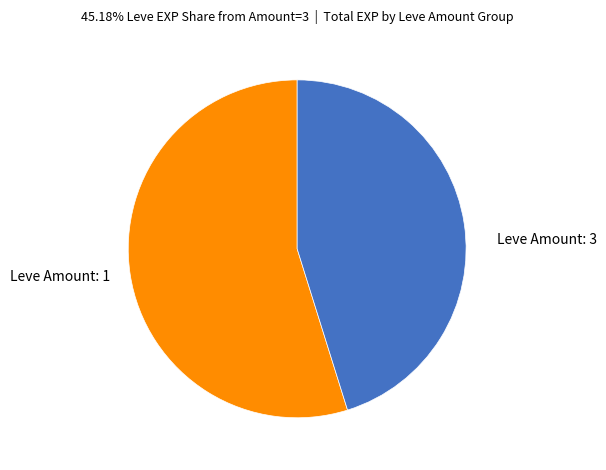

True or false: Leve Amount: 1 accounts for 55% of the total.

True